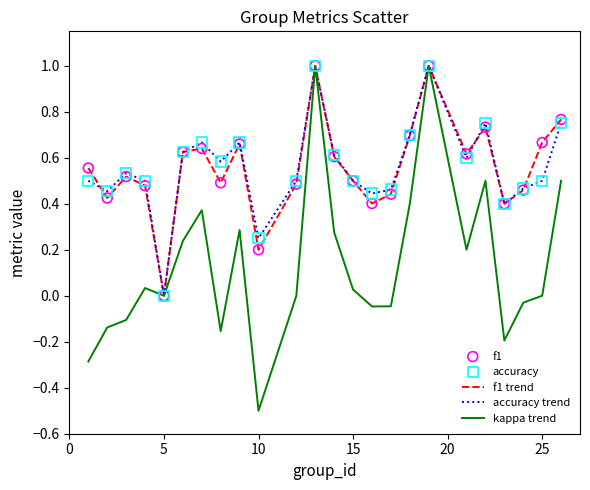

Which series has the largest range (max minus min)?

kappa trend